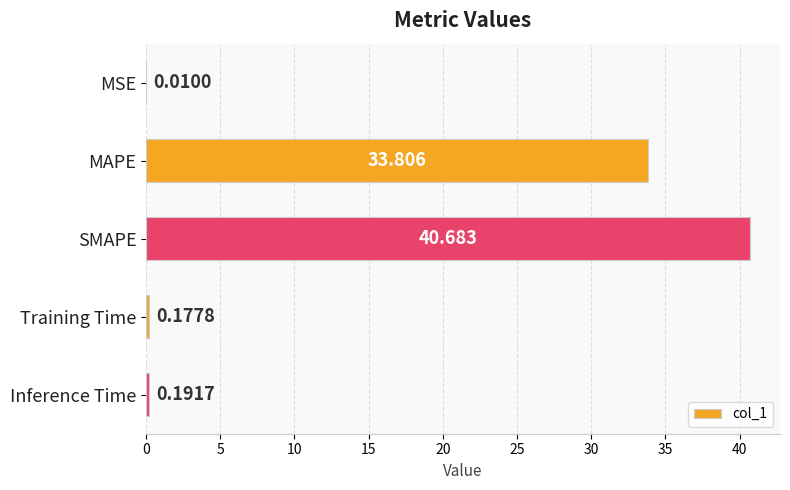

At which label is the value closest to 20?

MAPE